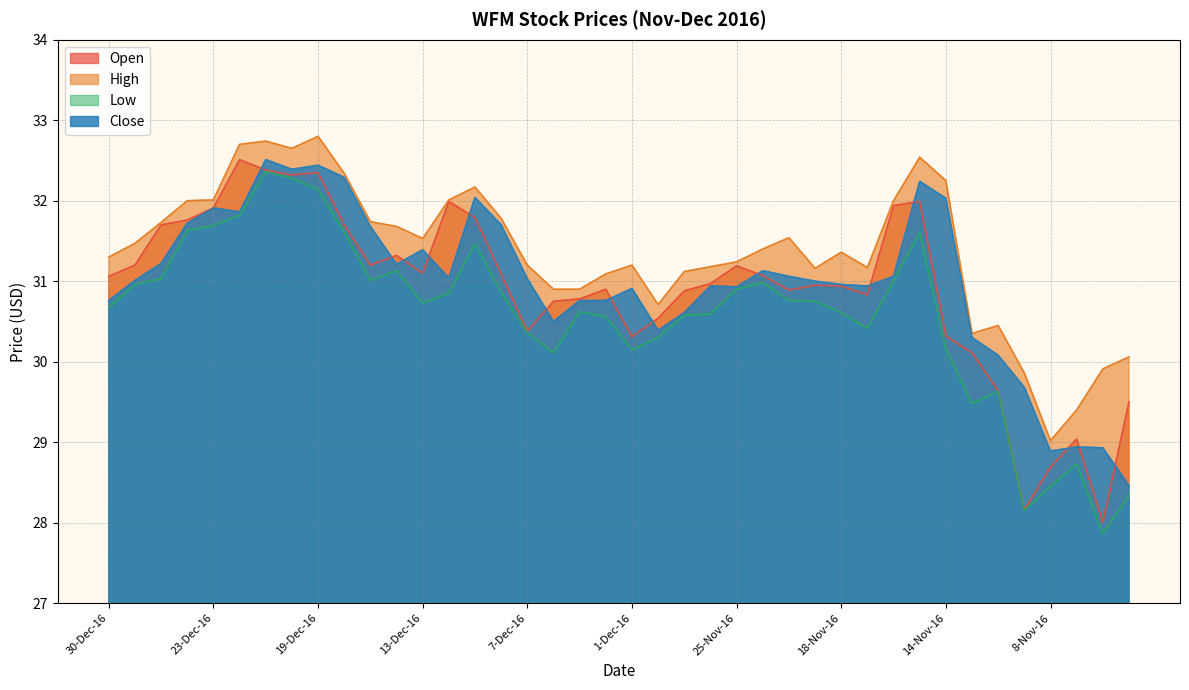

What is the sum of the High values at 29-Nov-16 and 11-Nov-16?

61.5